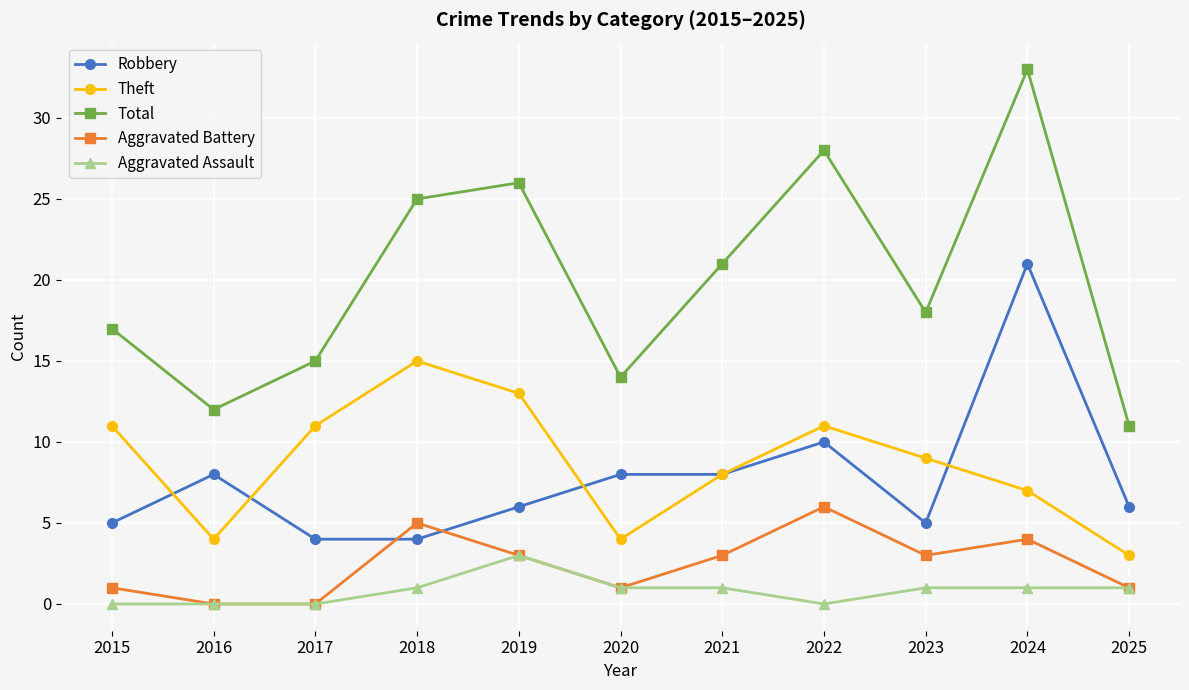

What is the difference between the highest and lowest values at 2025?

10